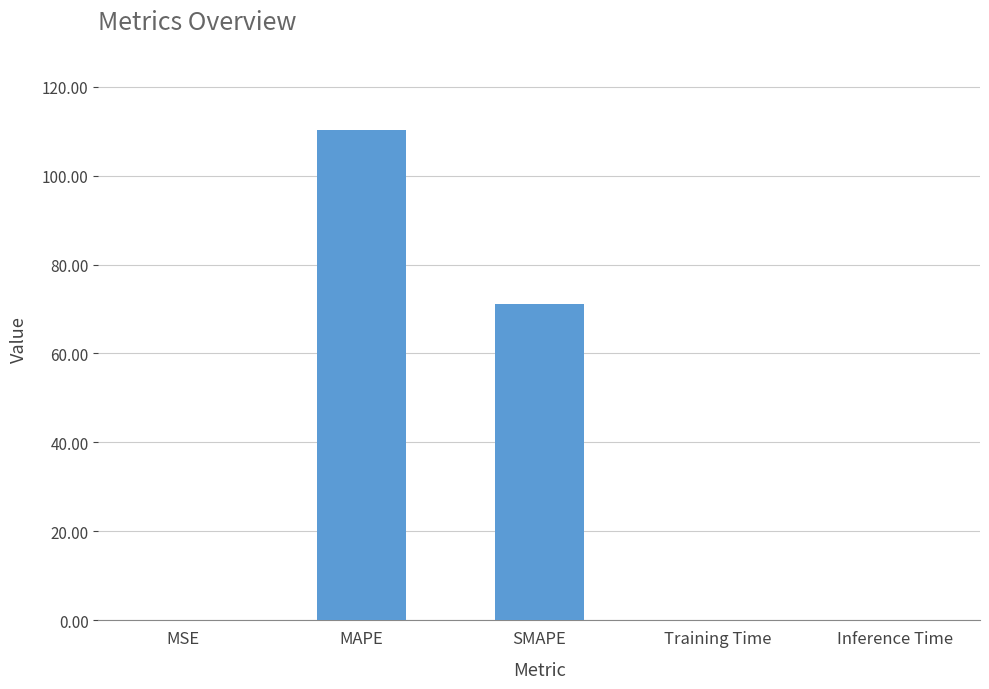

True or false: the data shows 110.2 at MAPE.

True